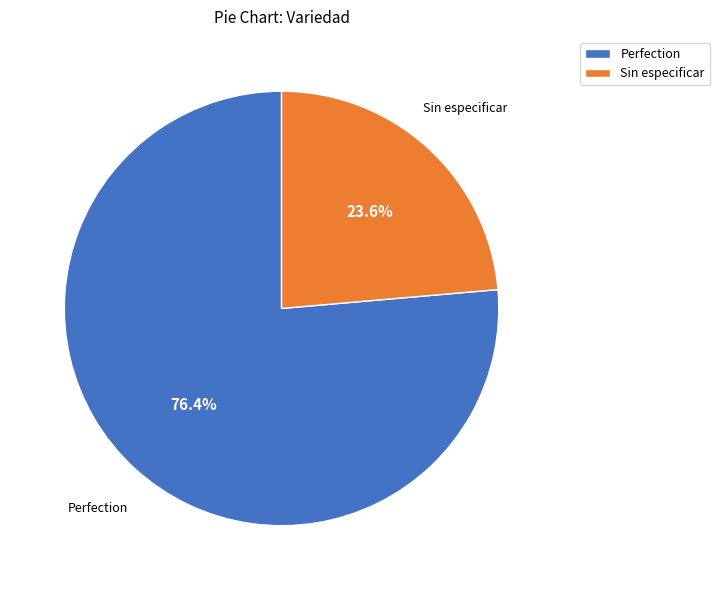

Is the sum of Perfection and Sin especificar greater than half?

Yes